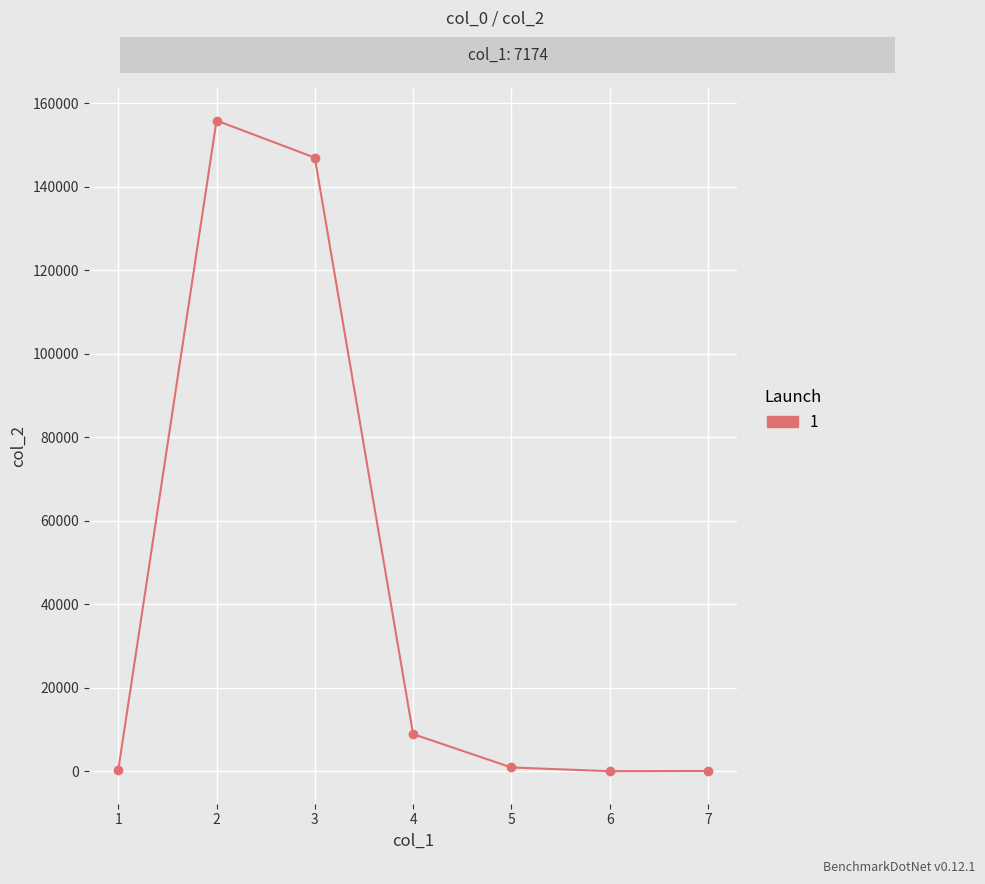

What is the sum of all values?

312963.5